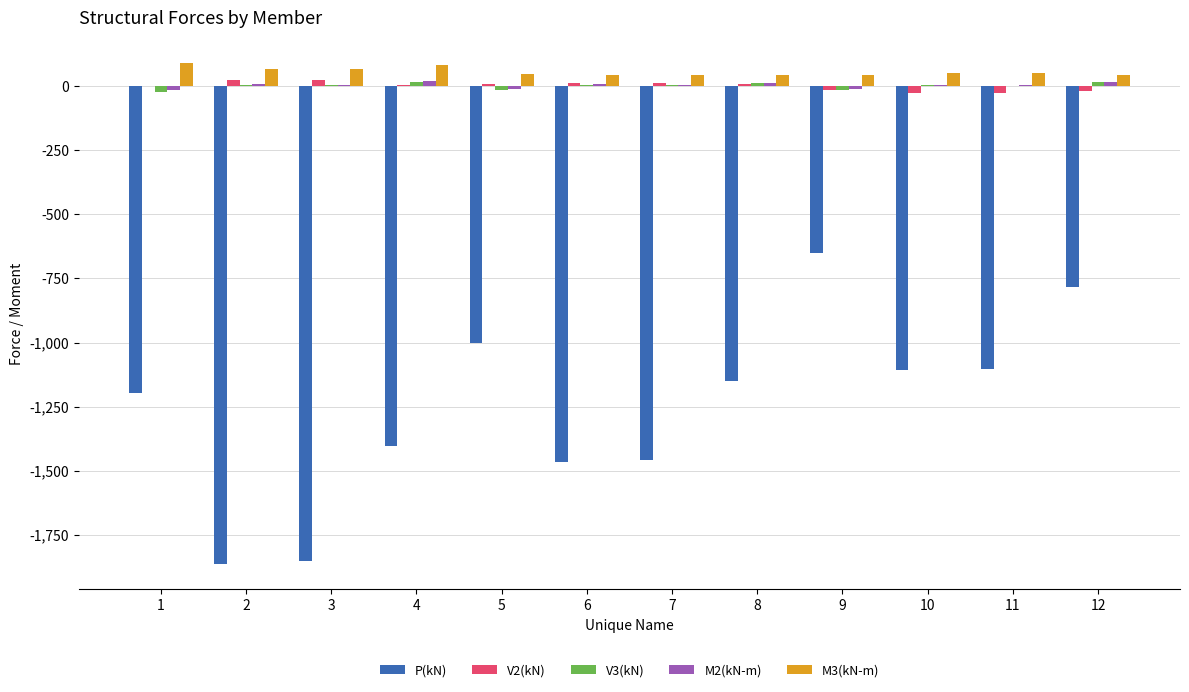

What value does the M3(kN-m) series have at 7?

40.4